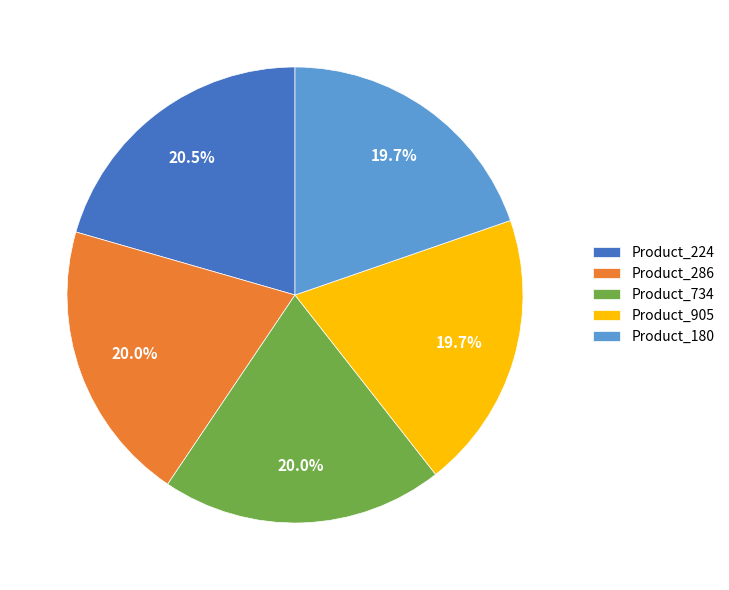

Is there any slice that represents more than half of the pie?

No